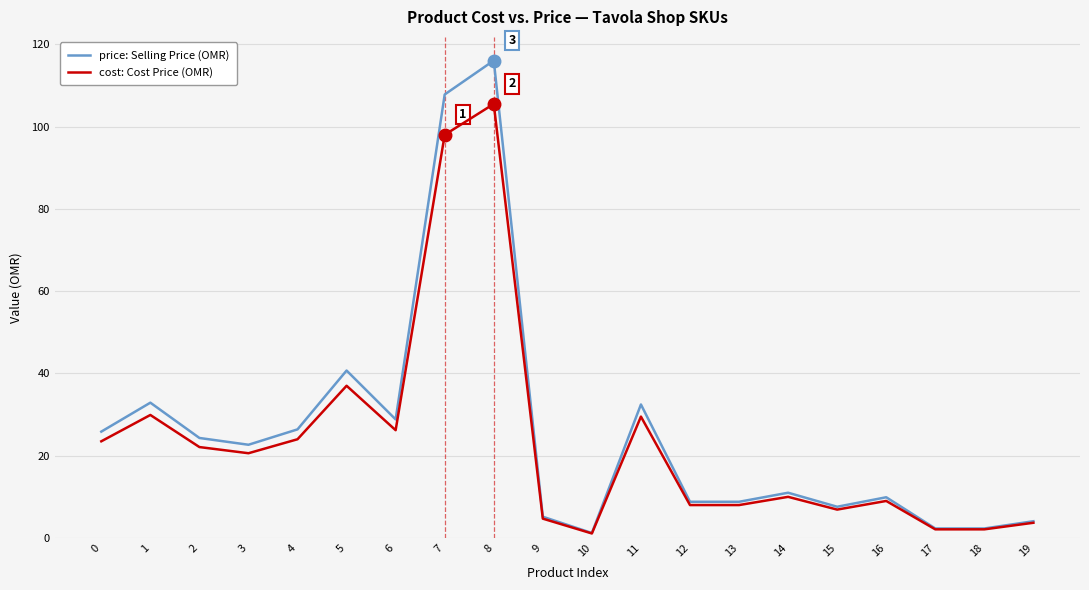

What is the spread (max minus min) of values at 18?

0.2